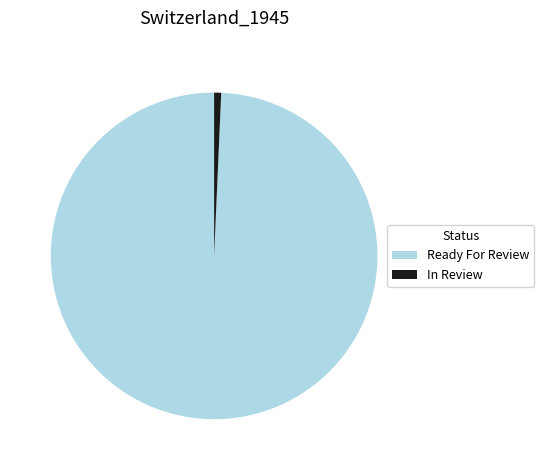

The Ready For Review slice represents 89% of the pie. True or false?

False